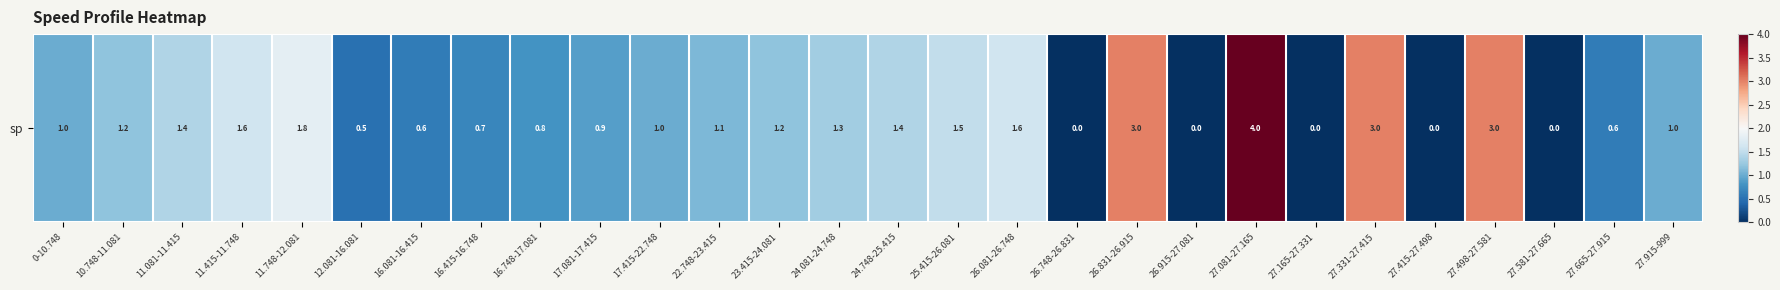

True or false: the data shows 2.6 at 11.748-12.081.

False